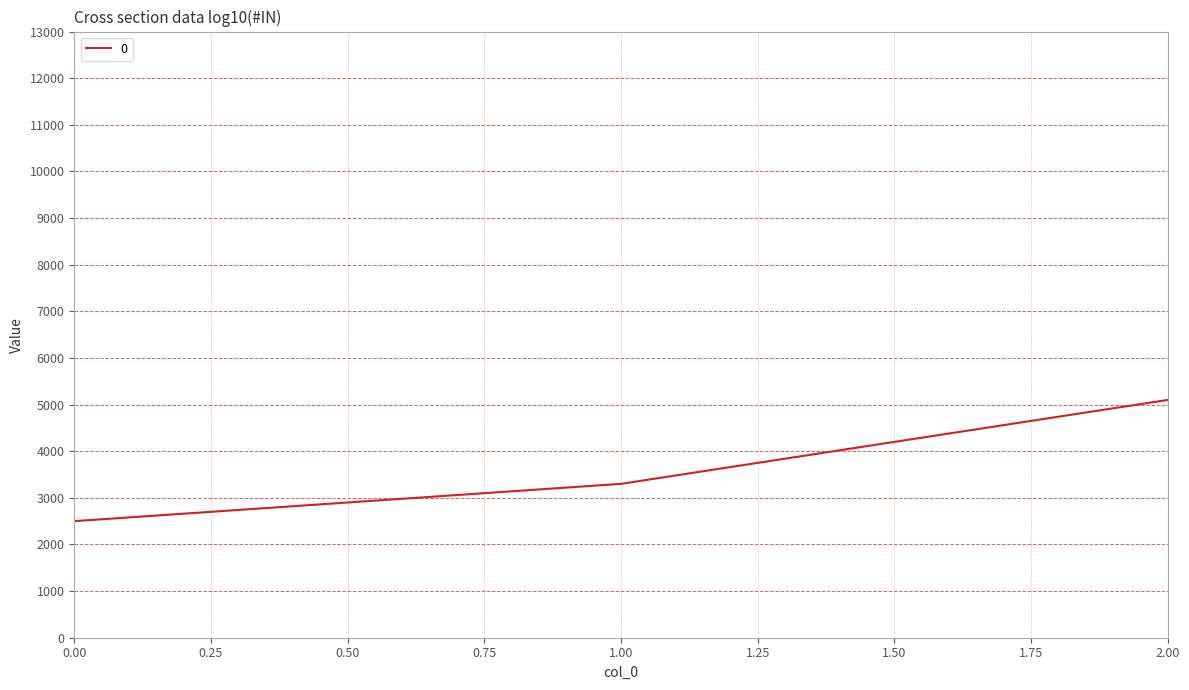

Does the chart have visible grid lines?

Yes